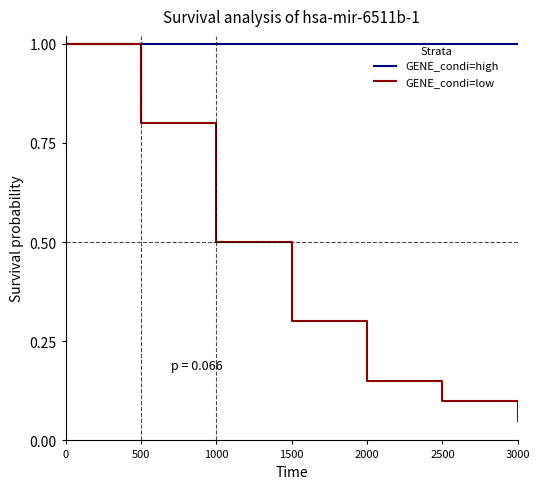

What are all the series names shown in the legend?

GENE_condi=high, GENE_condi=low